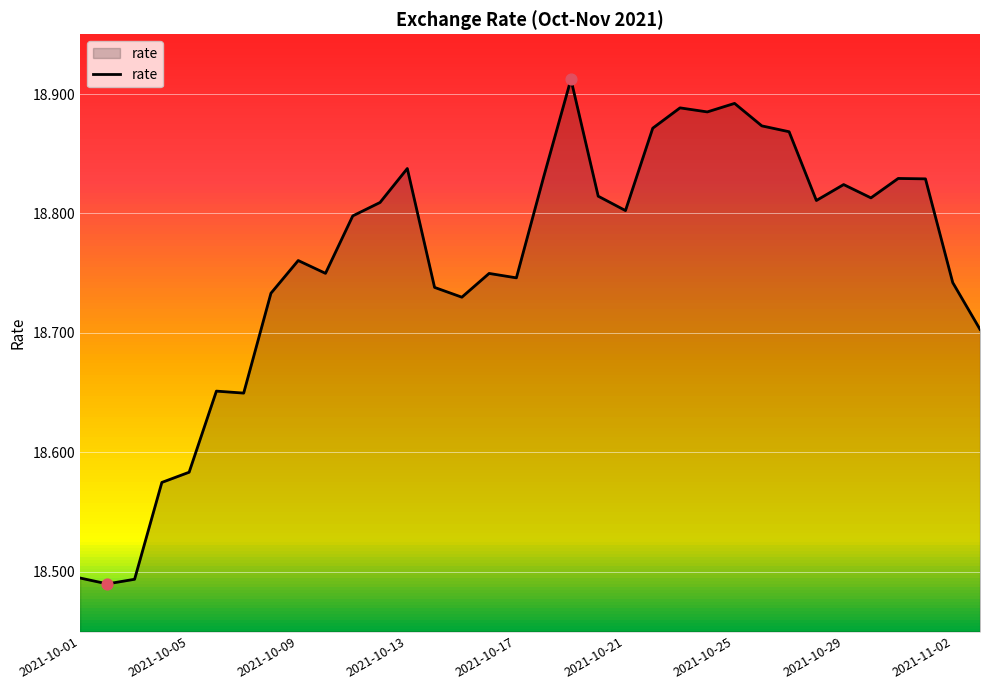

What is the change in value from 18 to 28?

-0.1